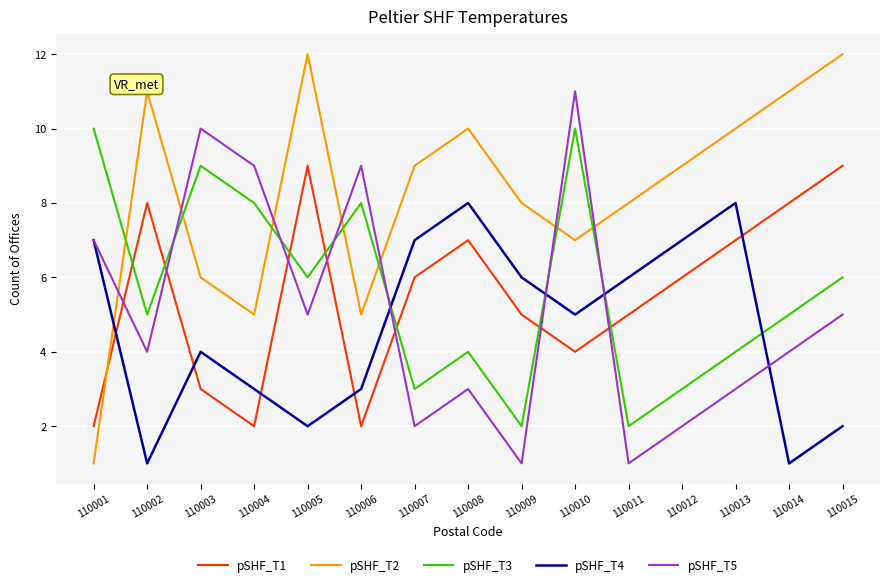

What is the maximum value for pSHF_T2?

12